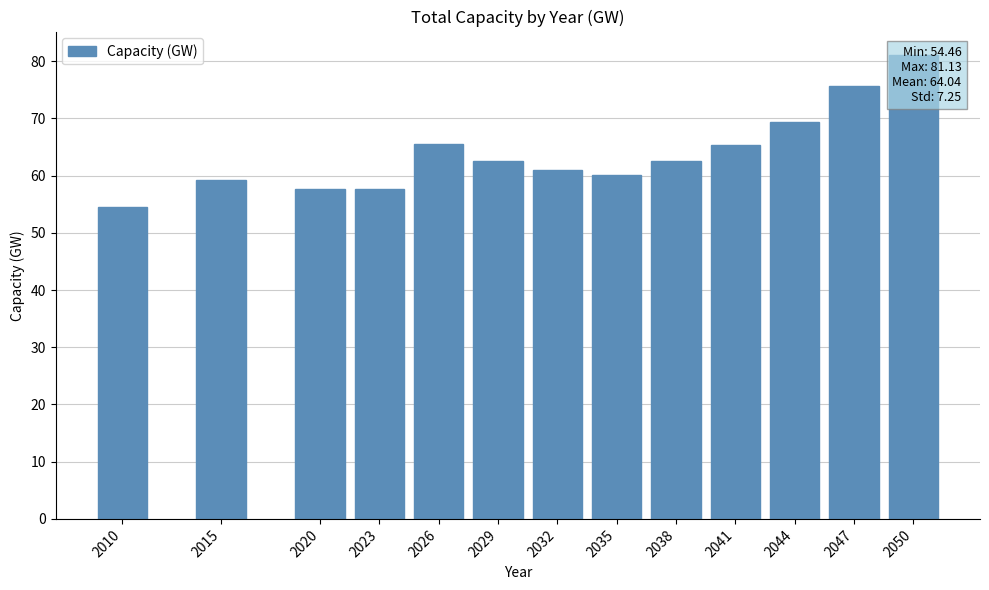

How many values exceed 62?

7